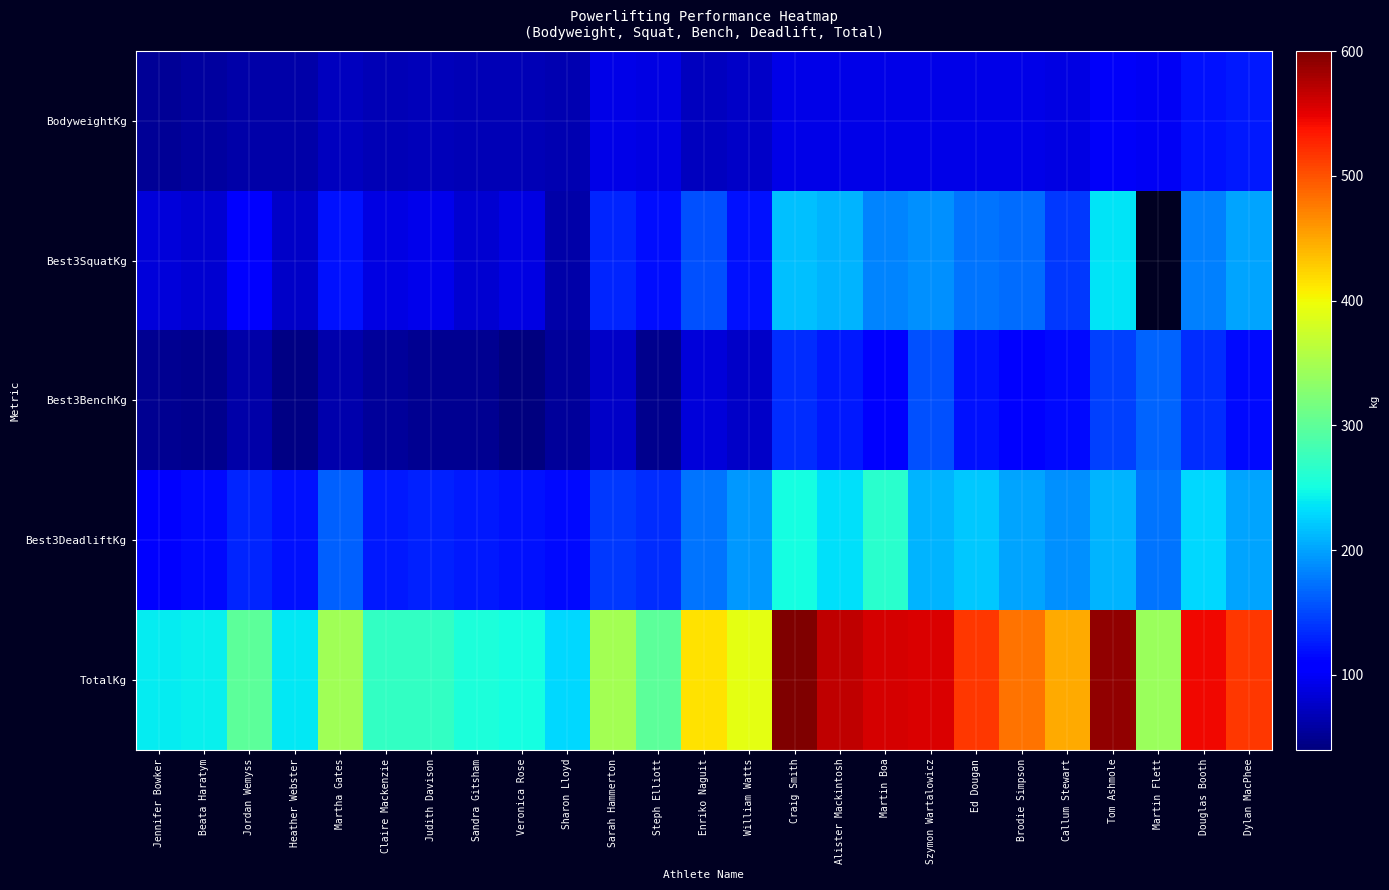

What is the difference between the highest and lowest values at Heather Webster?

195.0